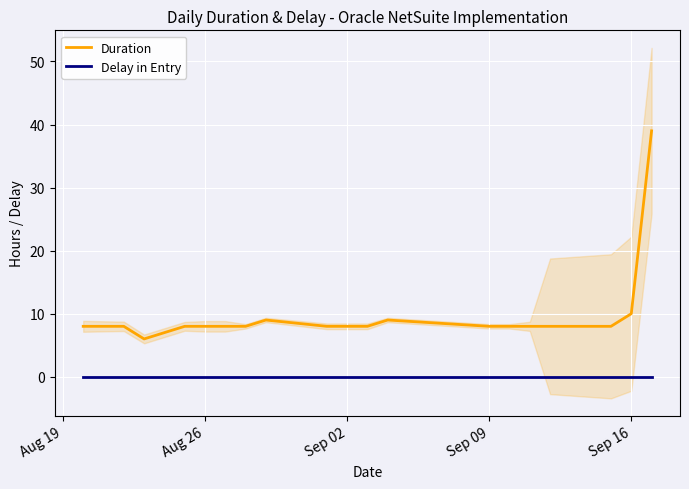

At how many categories does at least one series exceed 0?

20